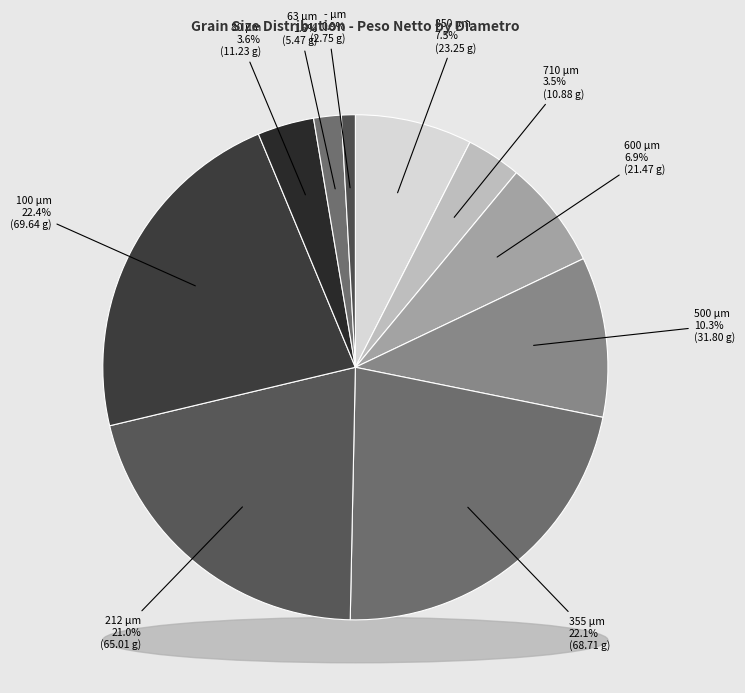

To the nearest percent, what percentage of the pie is 63?

2%